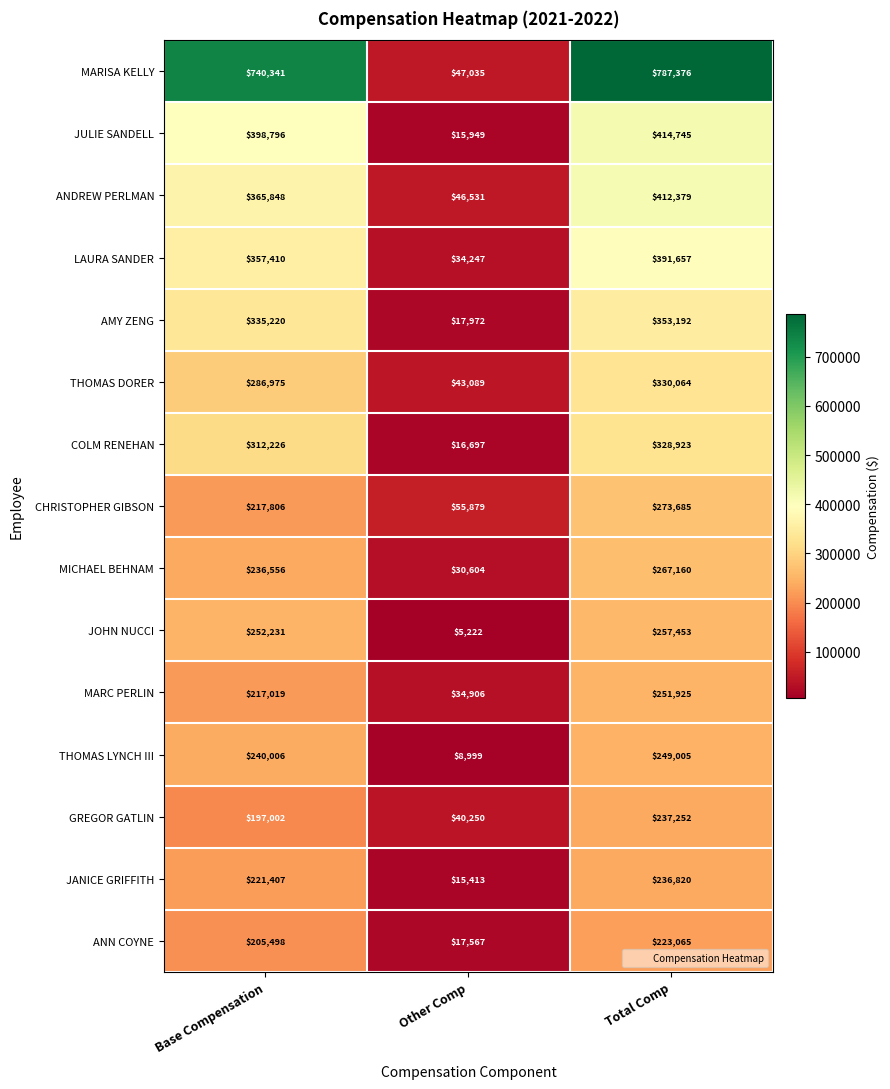

The value of MARISA KELLY at Other Comp is 12977. True or false?

False